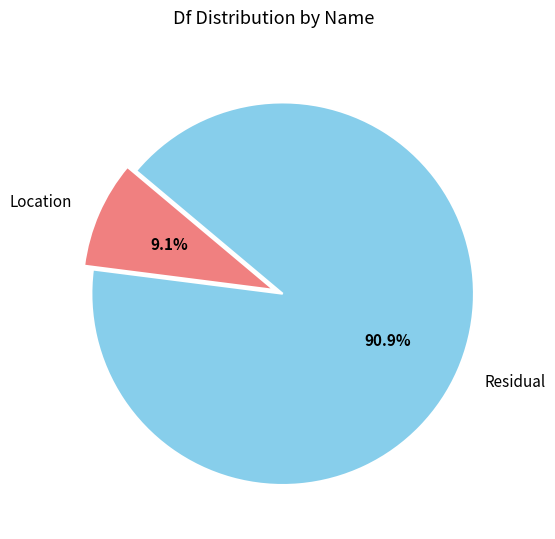

How many slices are in this pie chart?

2